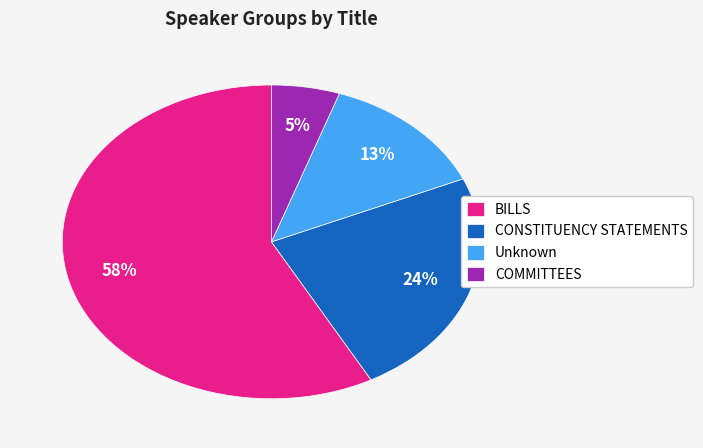

To the nearest percent, what is the difference between the CONSTITUENCY STATEMENTS and BILLS slice percentages?

34%